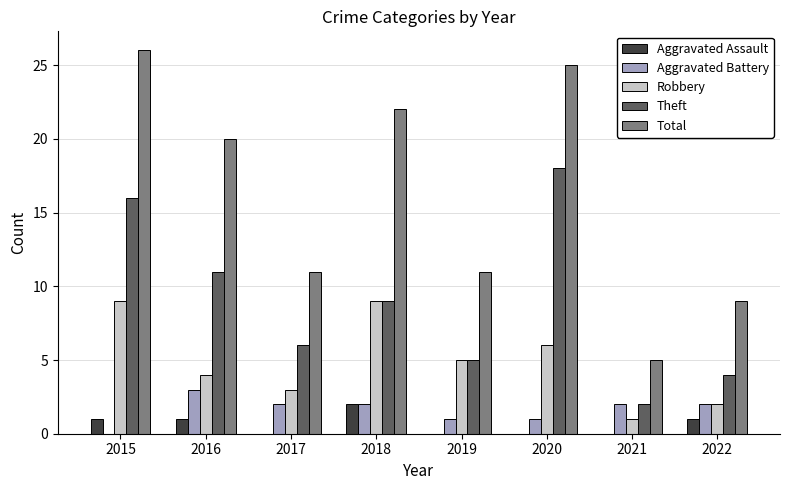

Is the value of Robbery at 2017 greater than the value of Aggravated Assault at 2021?

Yes